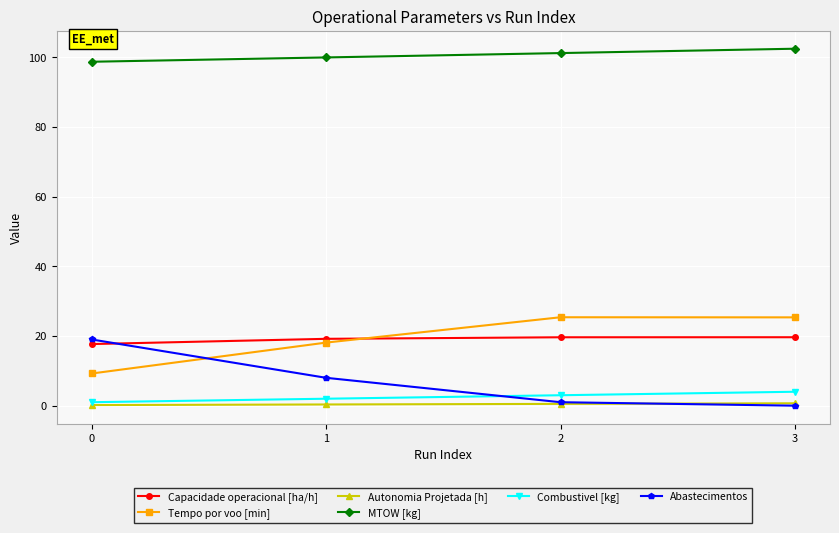

What is the sum of all Combustivel [kg] values?

10.0